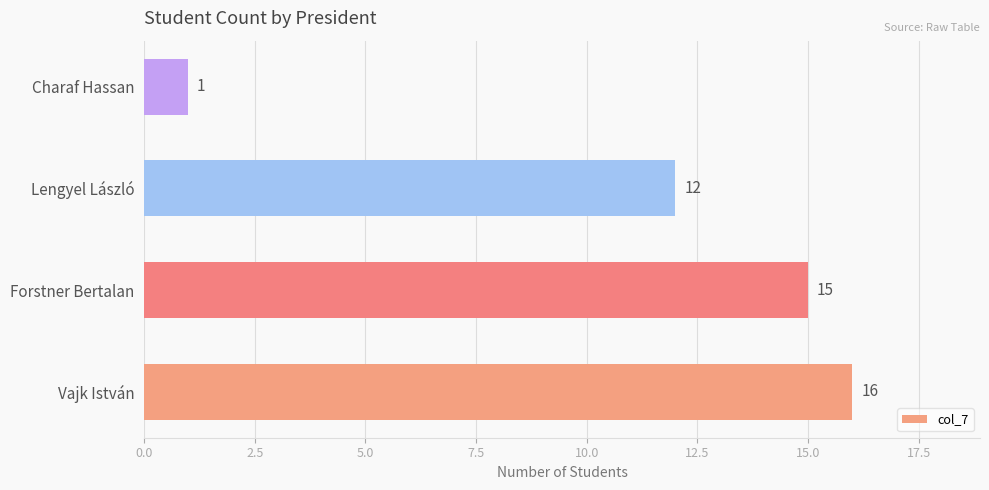

What is the difference between the second highest and minimum values?

14